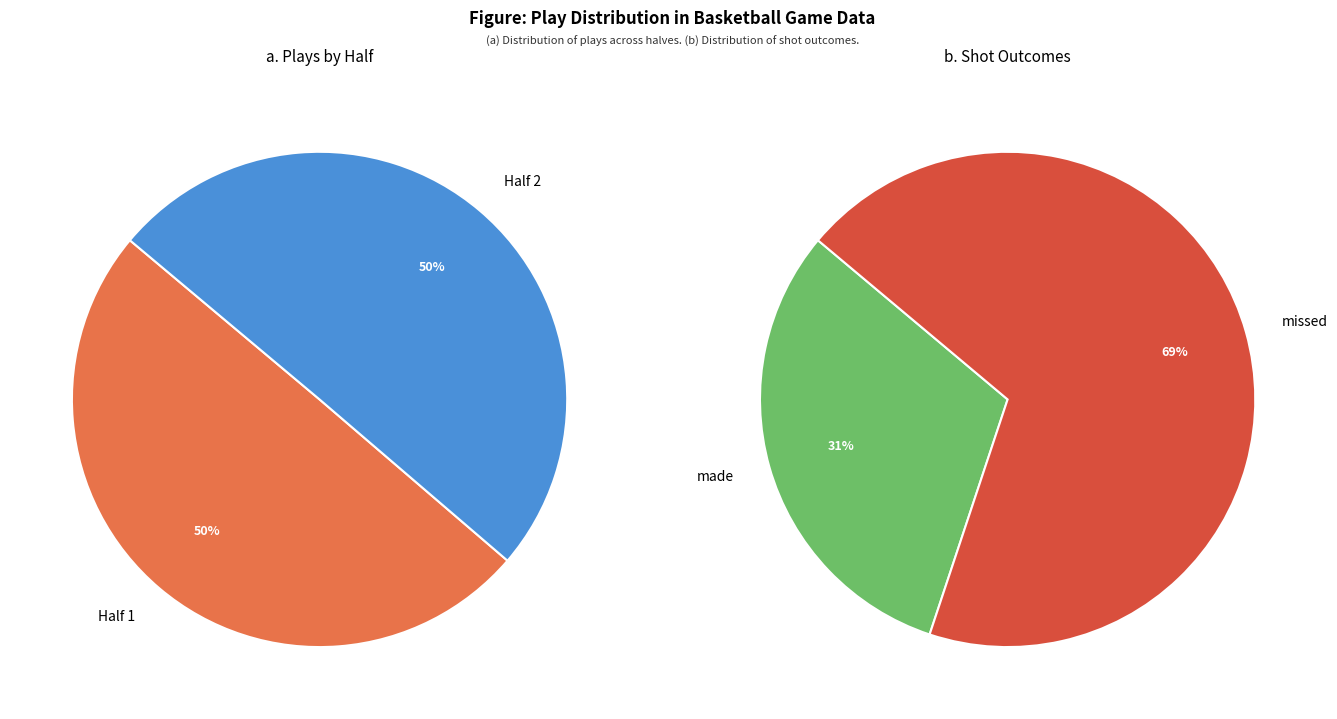

What is the change in value from Half 1 to Half 2?

+1